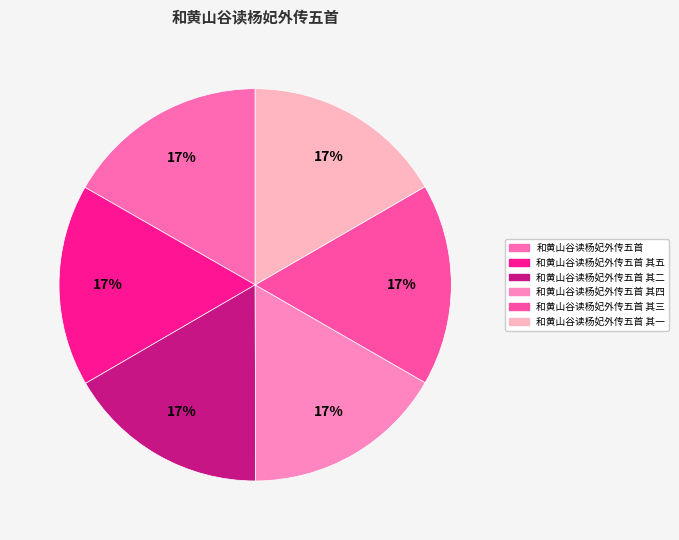

To the nearest percent, what portion does 和黄山谷读杨妃外传五首 其五 represent?

17%